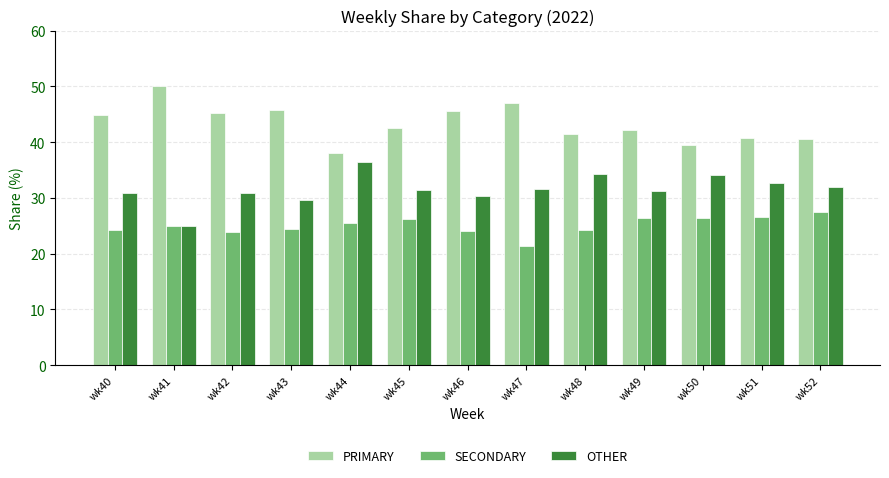

List the series in order of their peak value, lowest first.

SECONDARY, OTHER, PRIMARY